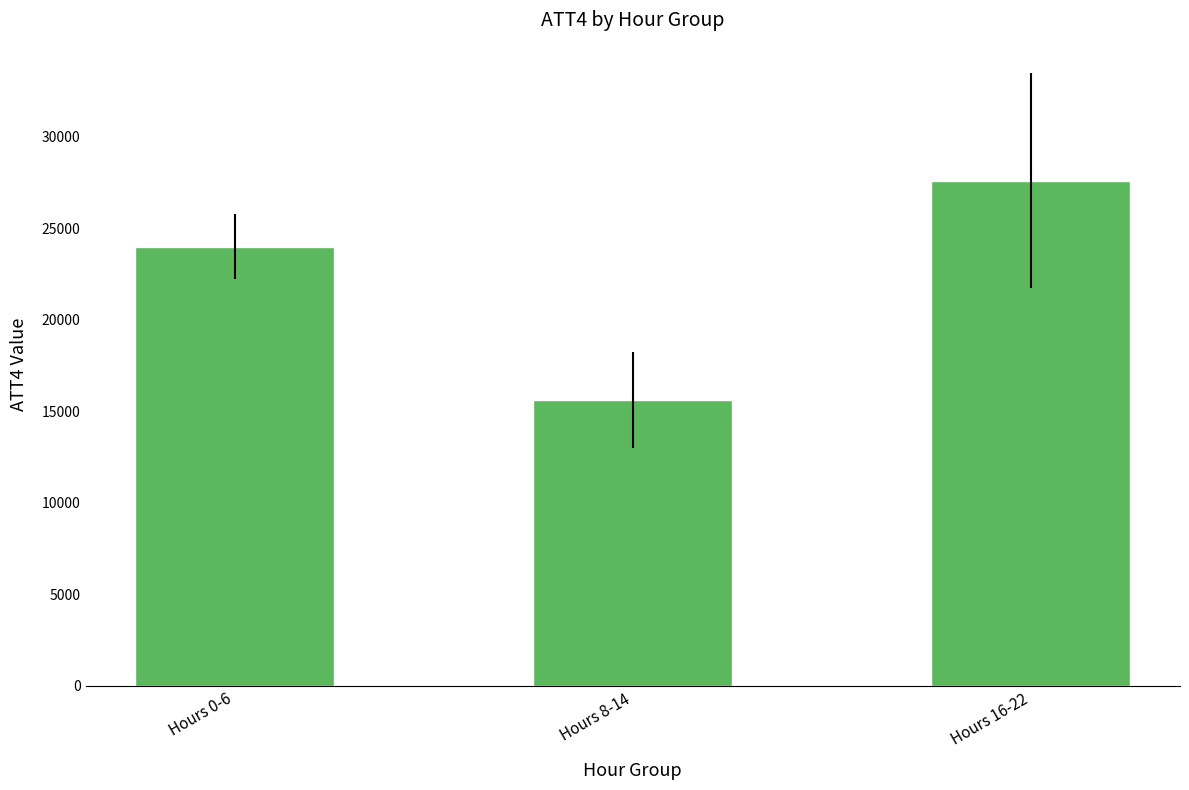

What is the greatest value displayed?

27600